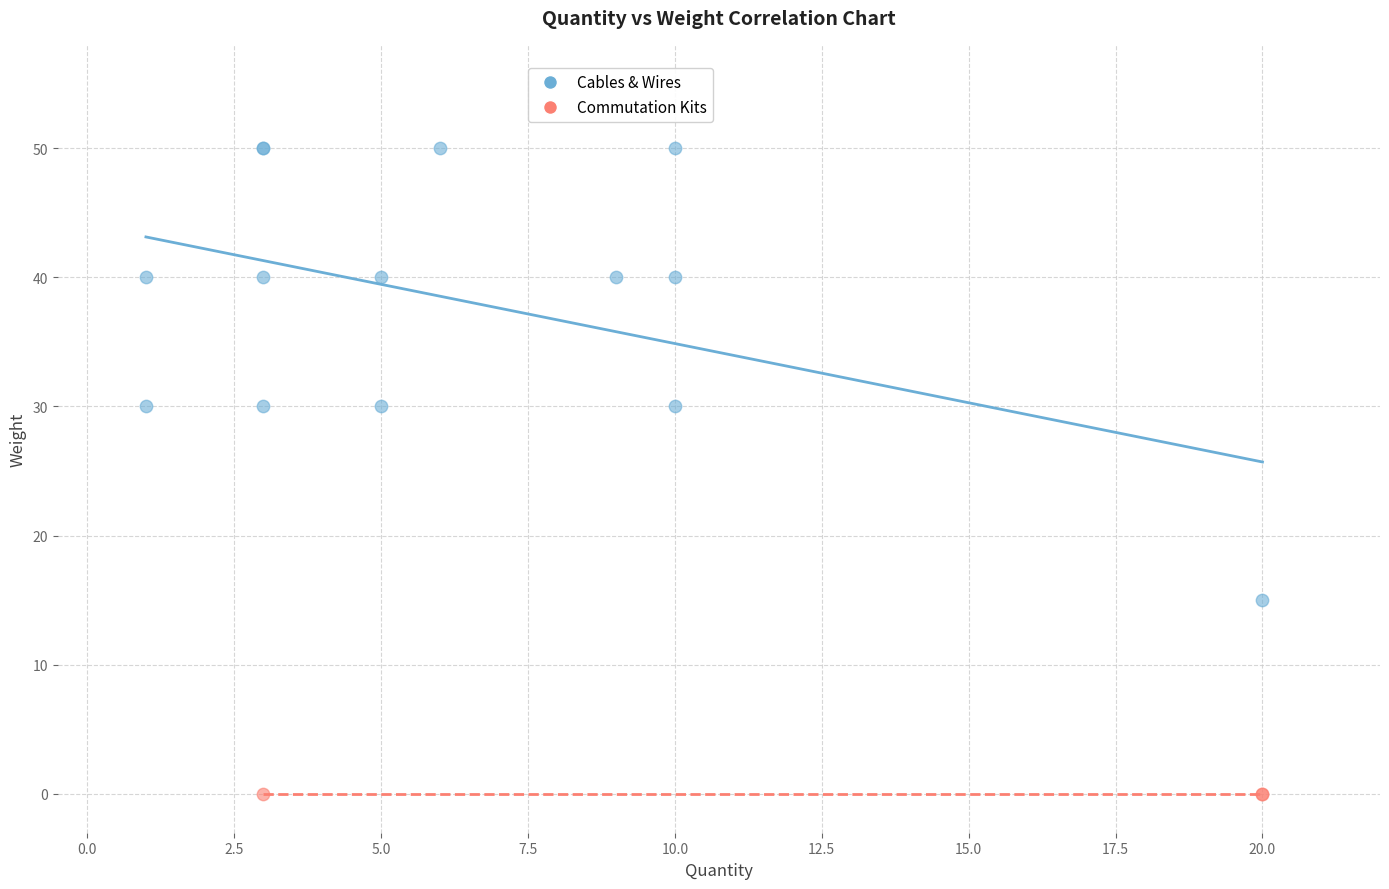

Which series reaches the minimum Y coordinate?

Commutation Kits